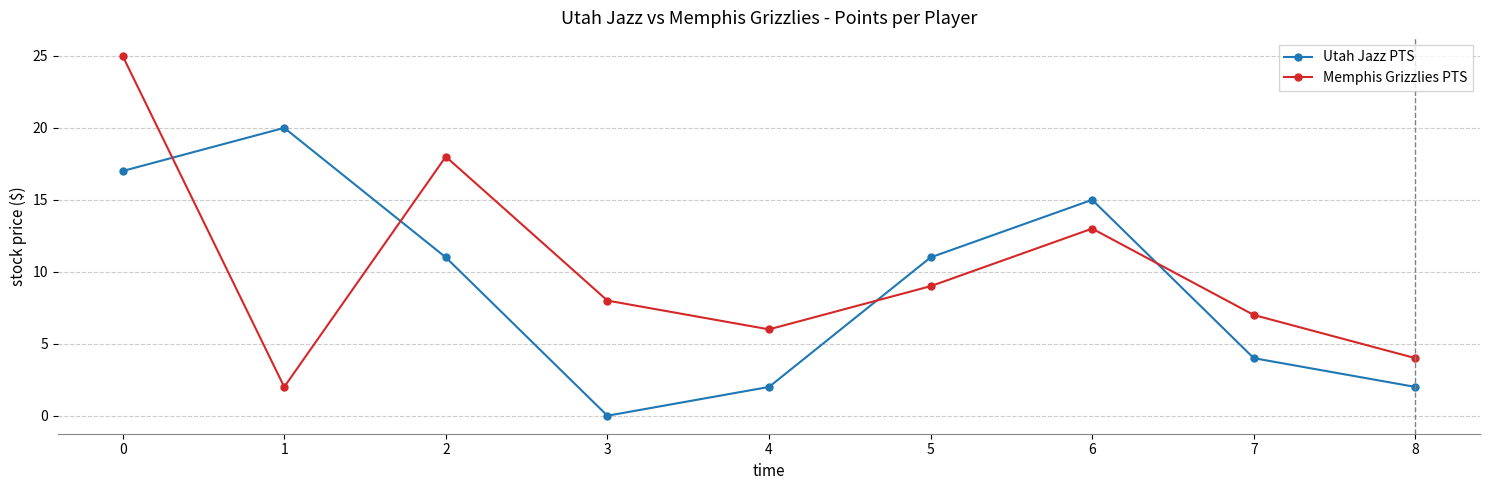

Which series has the largest total across all categories?

Memphis Grizzlies PTS